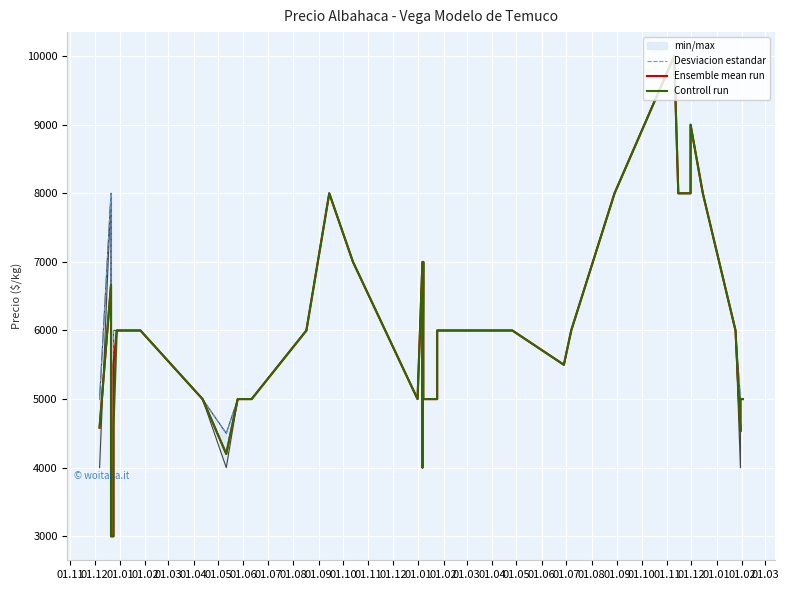

At how many categories does at least one series exceed 3301?

38